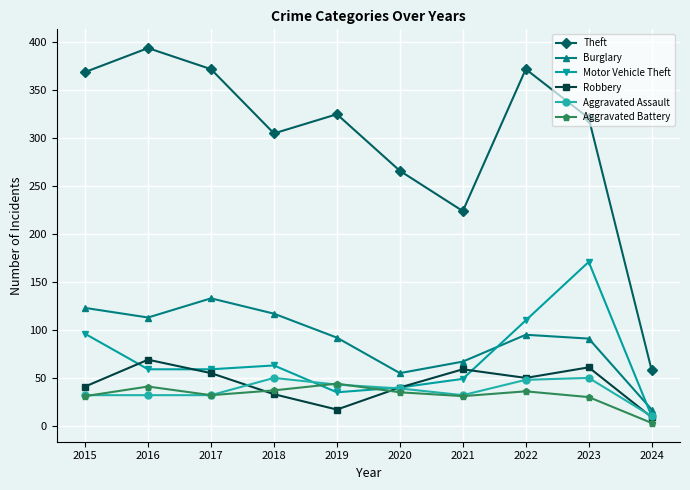

Does the chart have visible grid lines?

Yes